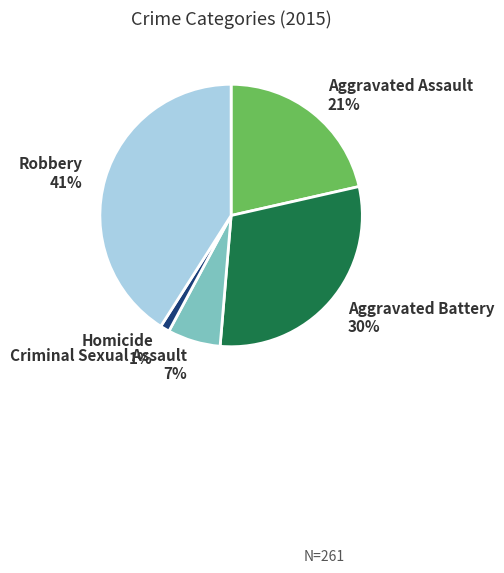

To the nearest percent, what is the combined percentage of Criminal Sexual Assault and Homicide?

8%